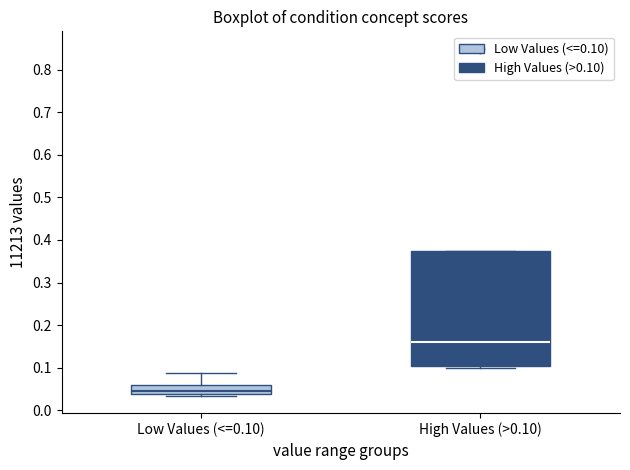

Reading left to right, transcribe this box plot: for each box, give where its median line is, the range the box spans, and where its two whiskers end, as read against the y-axis. The values are not printed on the chart, so give them approximately, as read against the axis.

Low Values (<=0.10): median 0.05, box 0.04 to 0.06, whiskers 0.03 to 0.09
High Values (>0.10): median 0.16, box 0.10 to 0.37, whiskers 0.10 (just below the box's lower edge) to 0.37